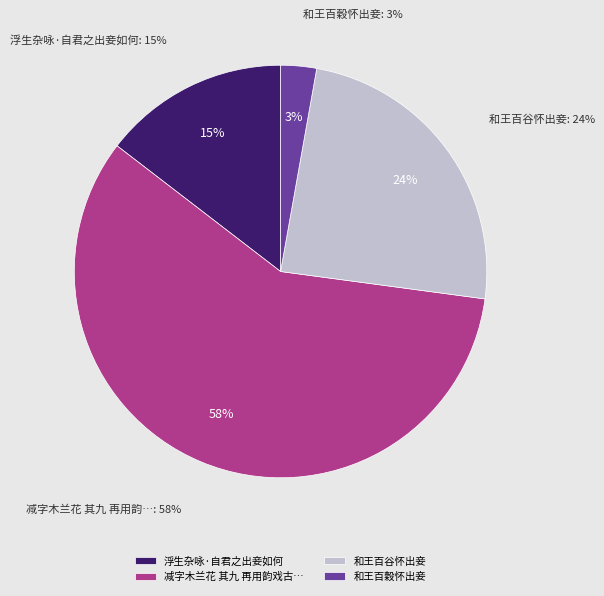

How many slices are in this pie chart?

4